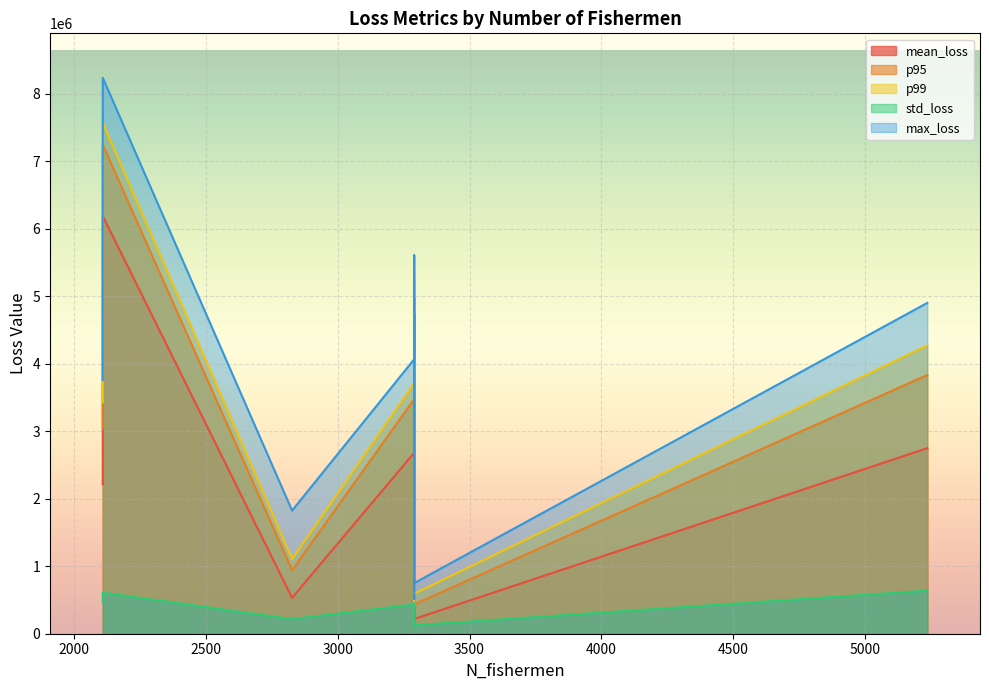

What is the difference between the p99 values at 3290 and 3290?

3119709.6